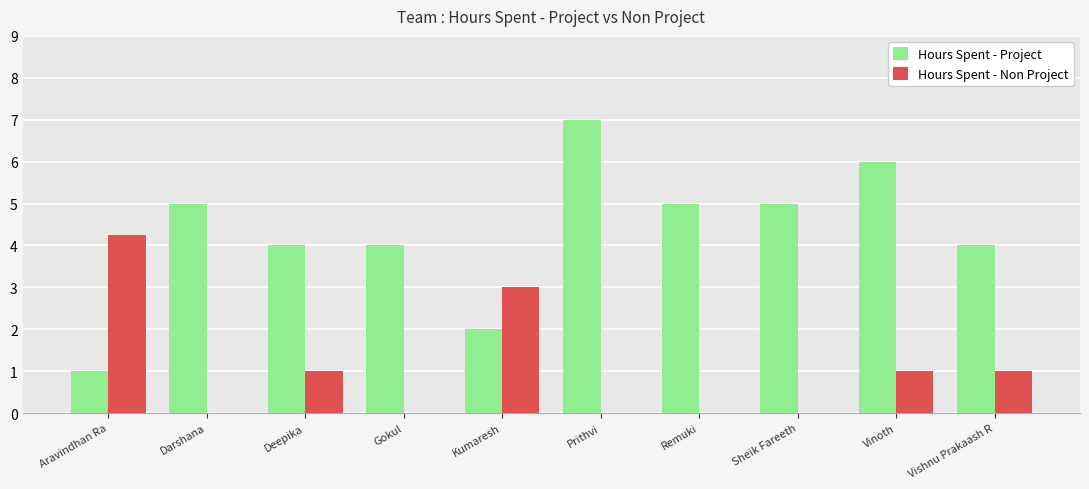

What is the sum of the Hours Spent - Project values at Deepika and Vishnu Prakaash R?

8.0